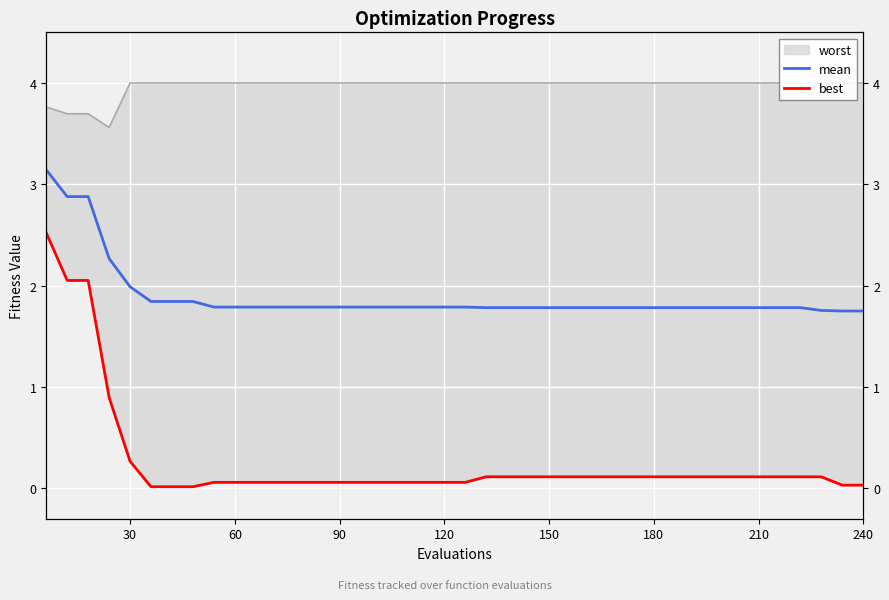

True or false: mean has more than 1 points higher than both neighbors.

False